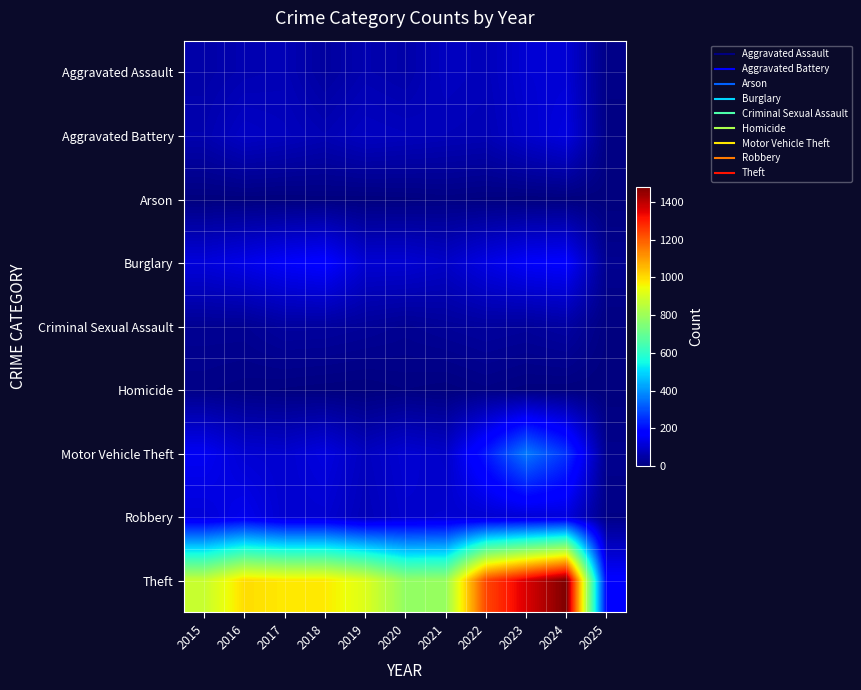

What is the spread (max minus min) of values at 2021?

789